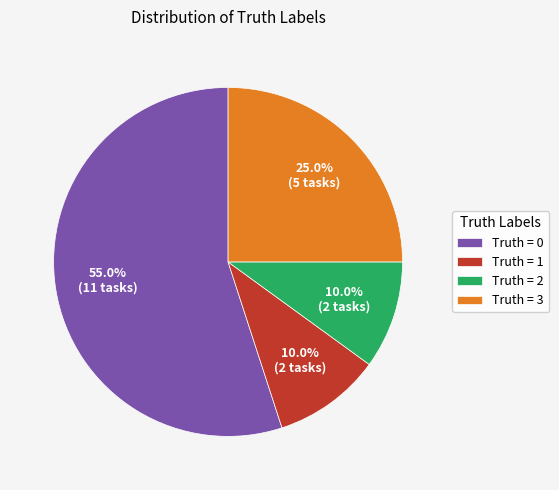

Do Truth = 2 and Truth = 0 together represent more than half of the pie?

Yes